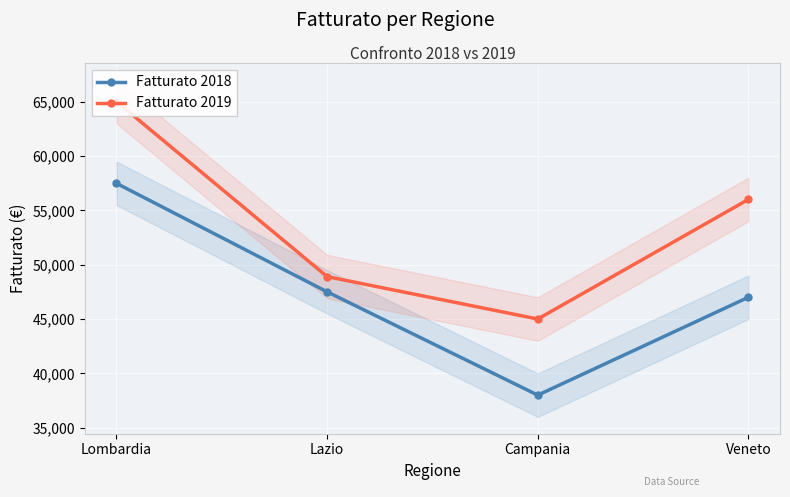

Reading left to right, extract all data points from this chart.

Fatturato 2018: 57480	47500	38000	47000
Fatturato 2019: 65000	48900	45000	56000